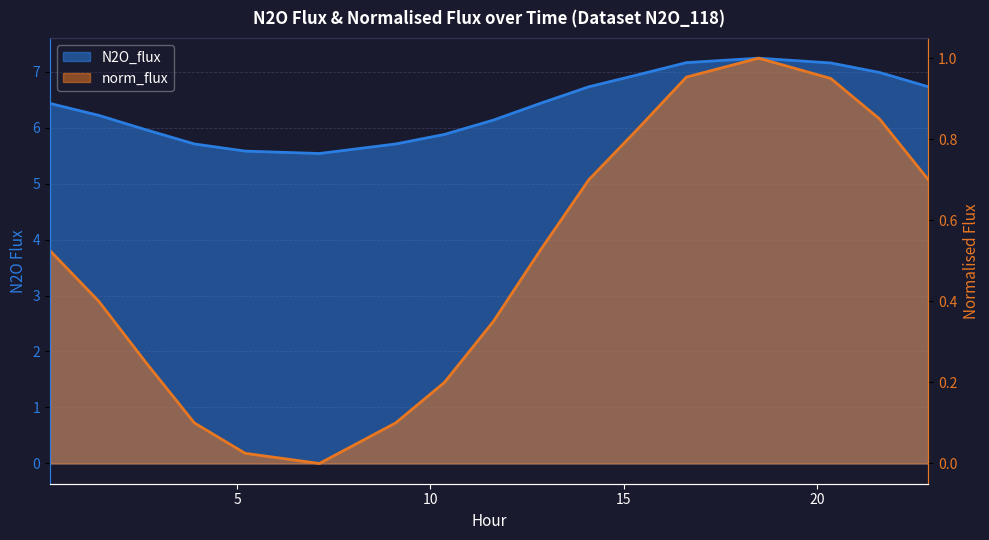

How many lines are shown in the chart?

2